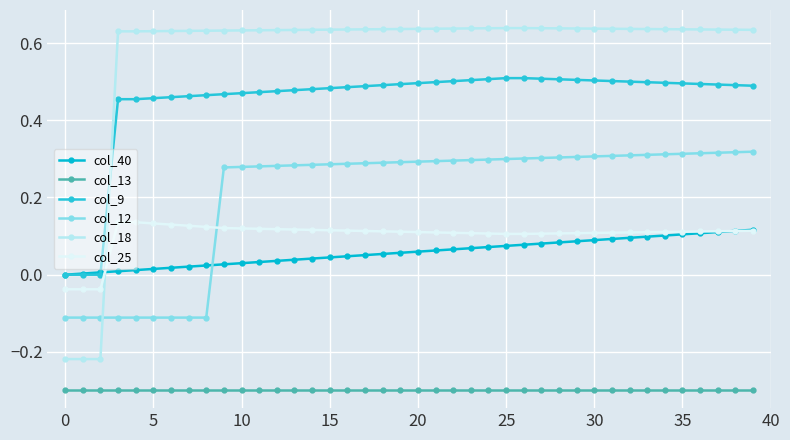

Which series has the widest spread of values?

col_18